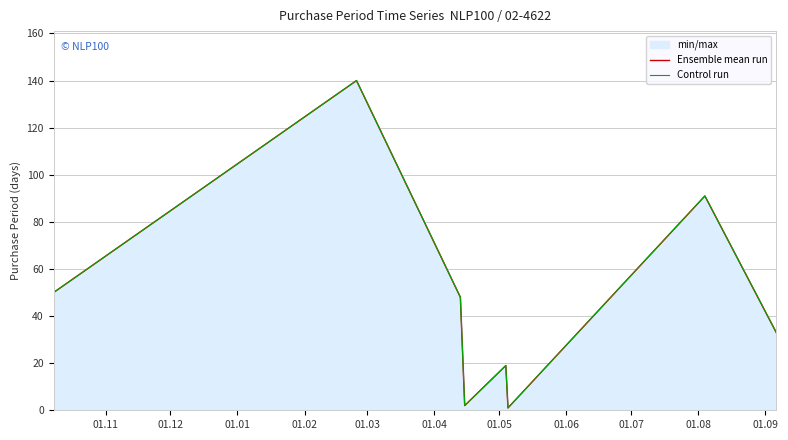

What is the label of the 1st point from the left?

01.11